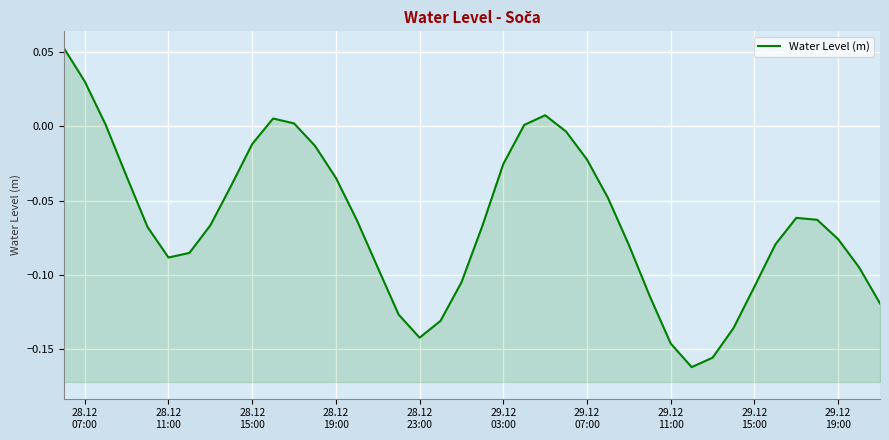

Does the chart display data point markers on the line(s)?

No